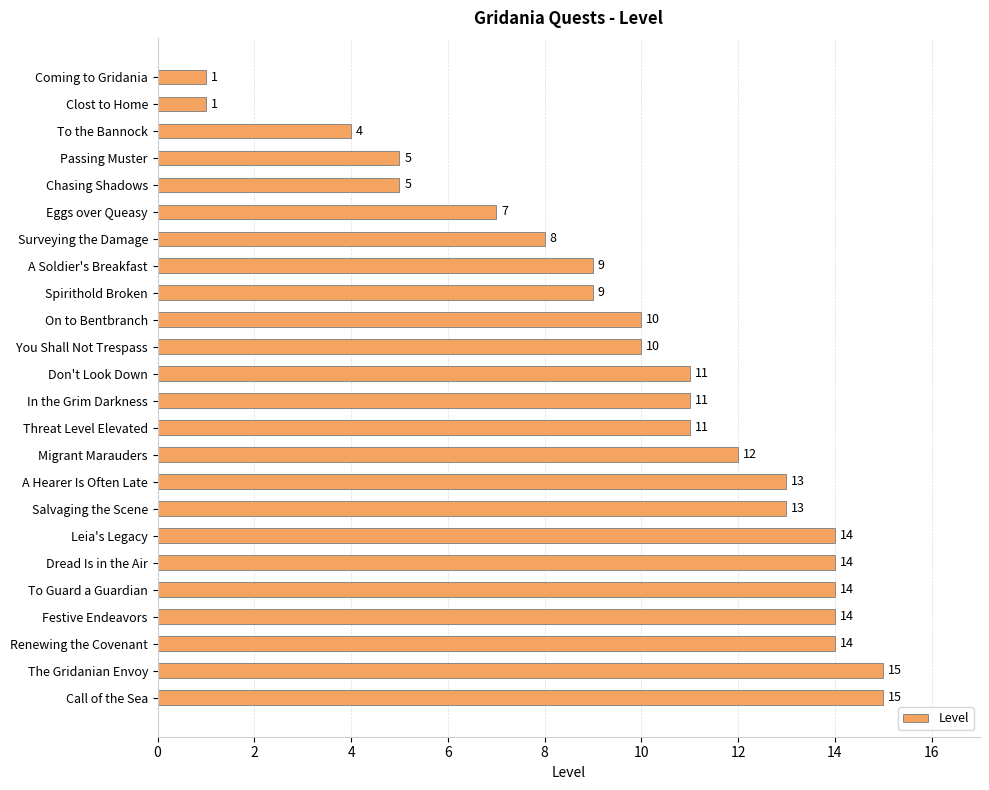

What is the difference between the values at Surveying the Damage and To Guard a Guardian?

6